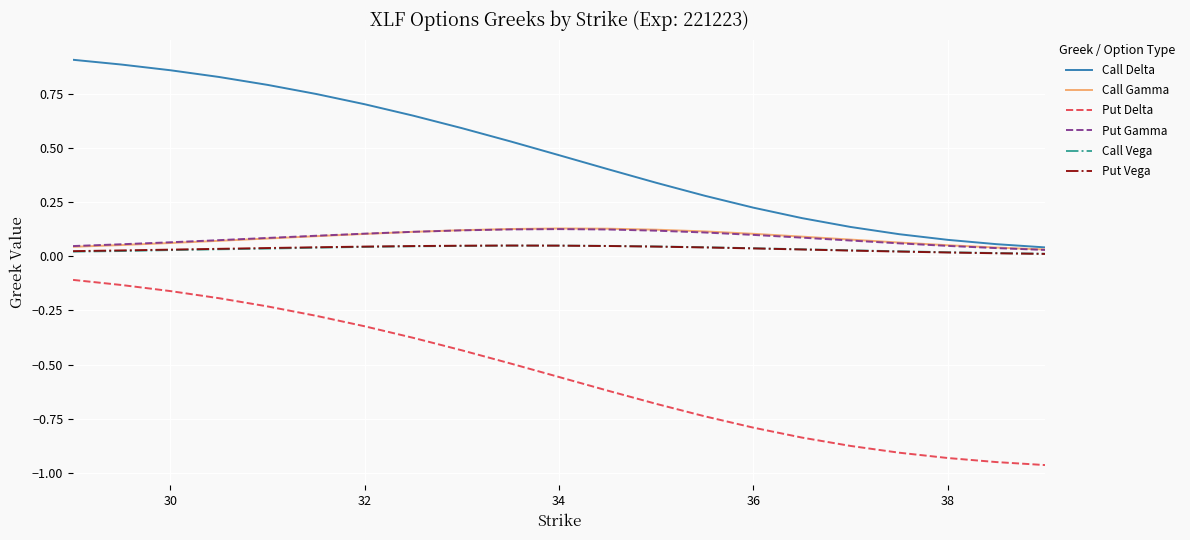

Which series has the largest total across all categories?

Call Delta